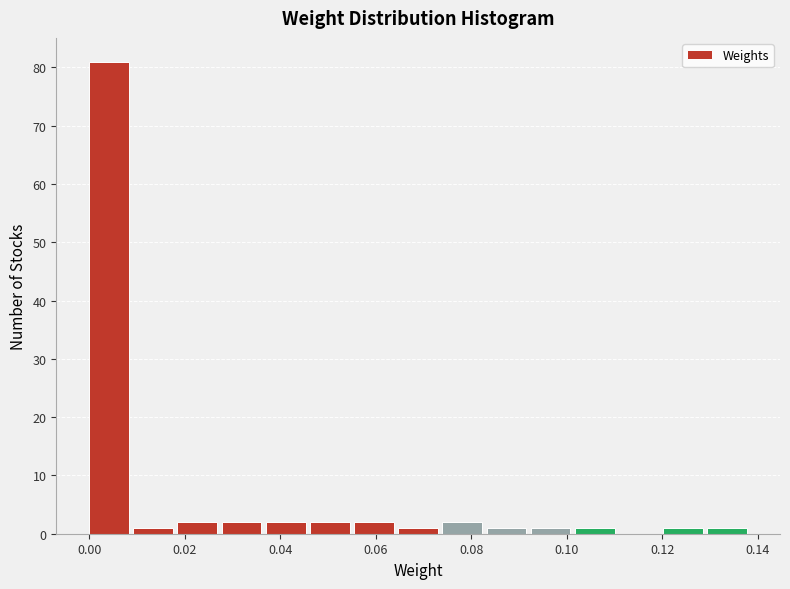

Which range on the x-axis has the tallest bar?

0.000 to 0.010